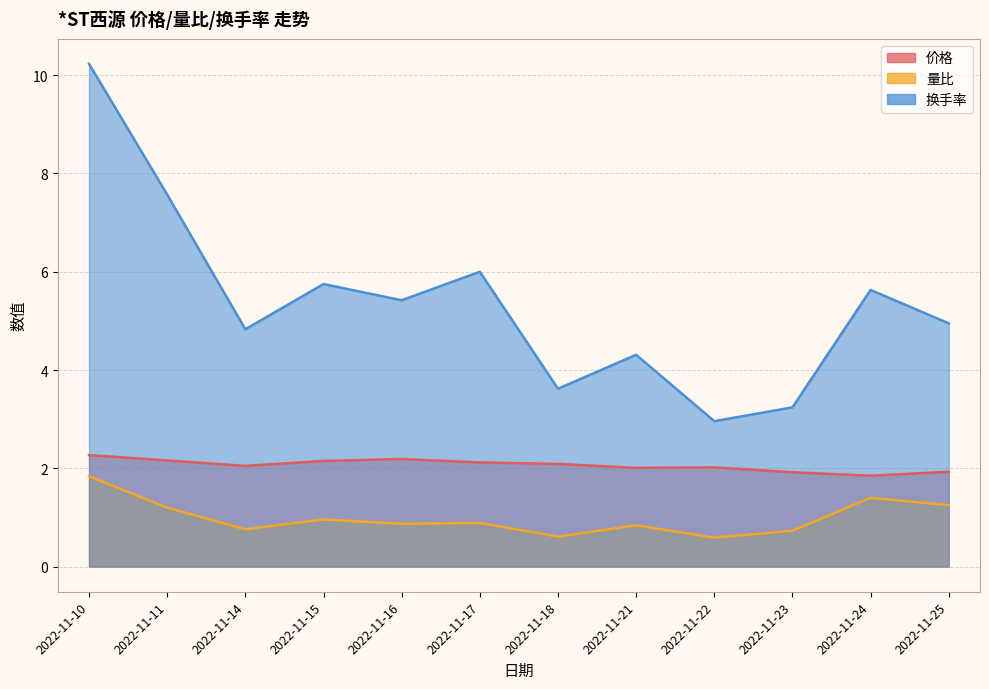

What is the value of the 换手率 point at the 6th from the left?

6.0